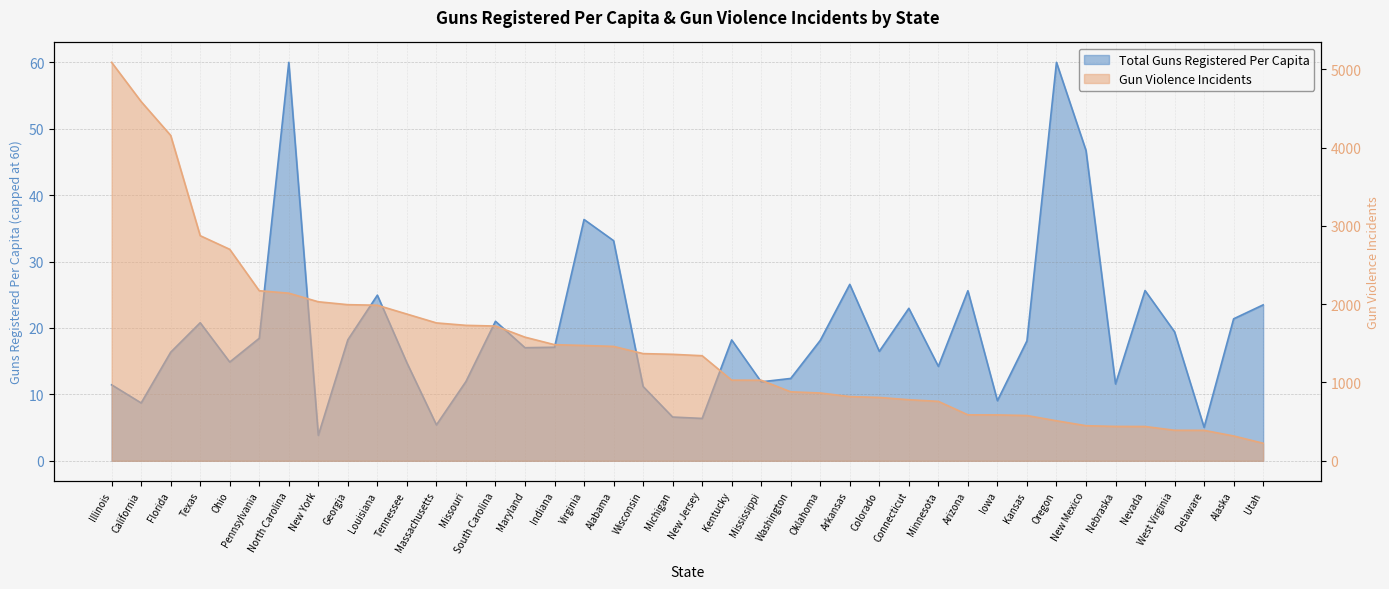

What is the difference between the values at Virginia and Nevada?

1035